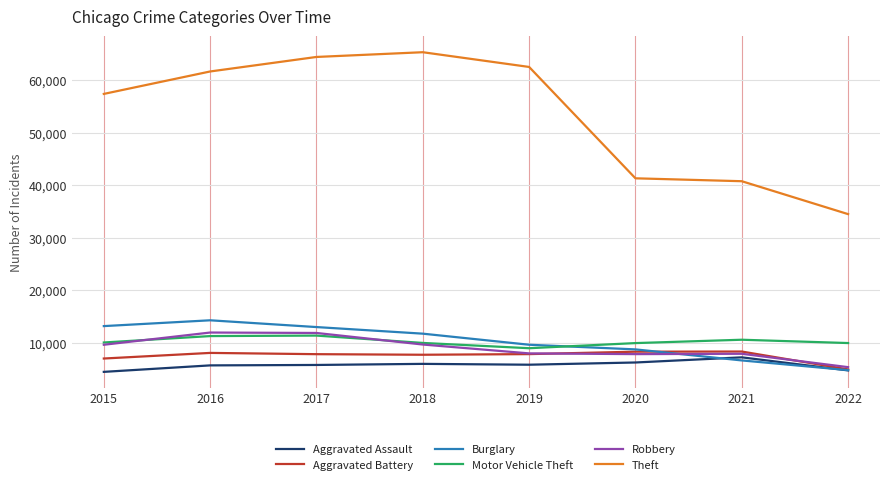

What is the total value across all series at 2016?

112950